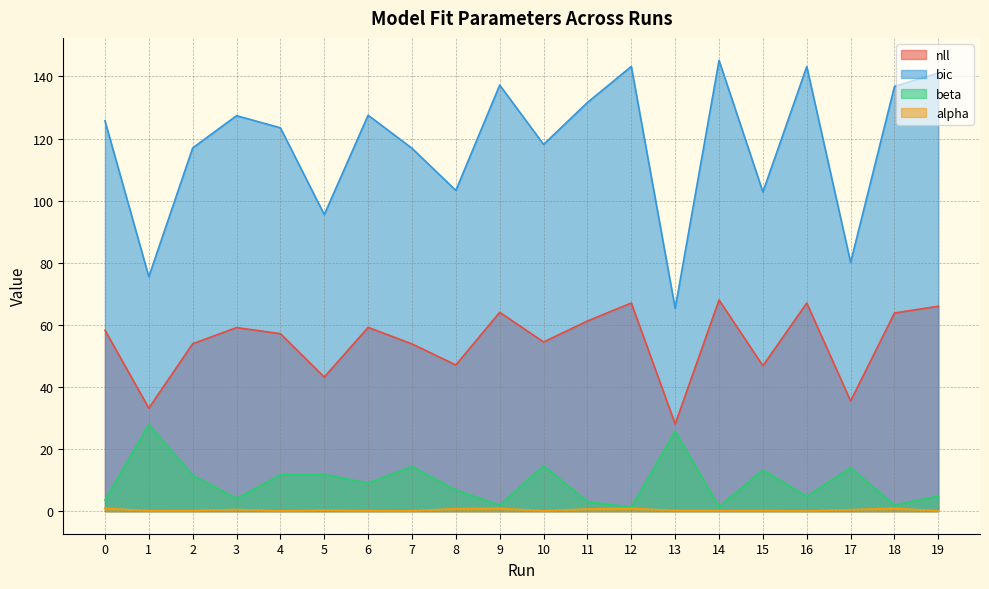

What is the spread (max minus min) of values at 7?

116.8